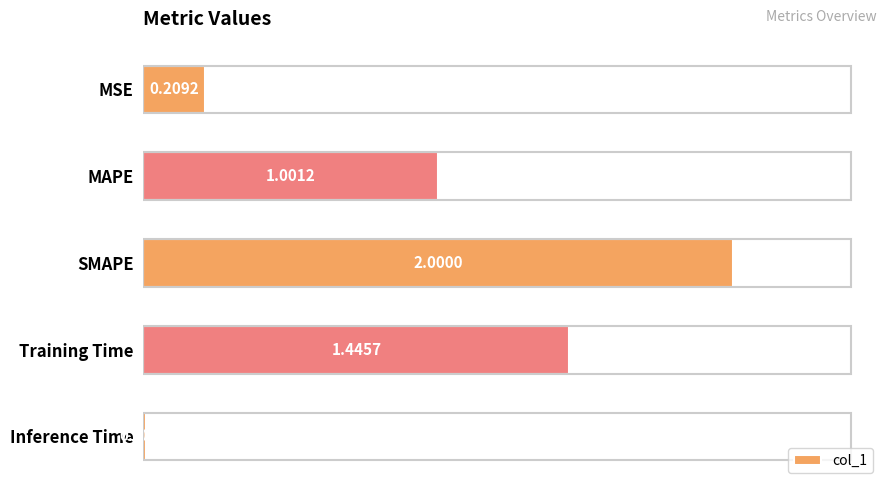

Where is the data nearest to the value 1?

MAPE